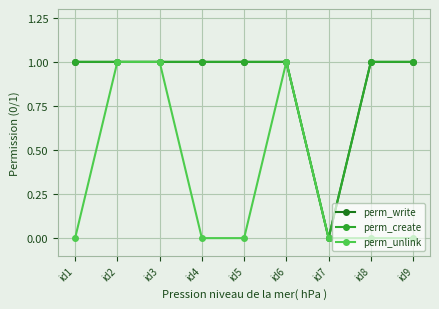

The value of perm_unlink at id8 is 0. True or false?

True